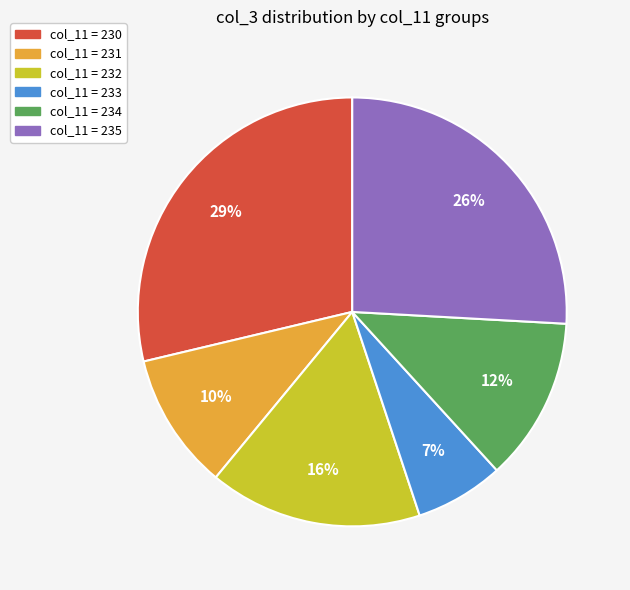

Is there any slice that represents more than half of the pie?

No